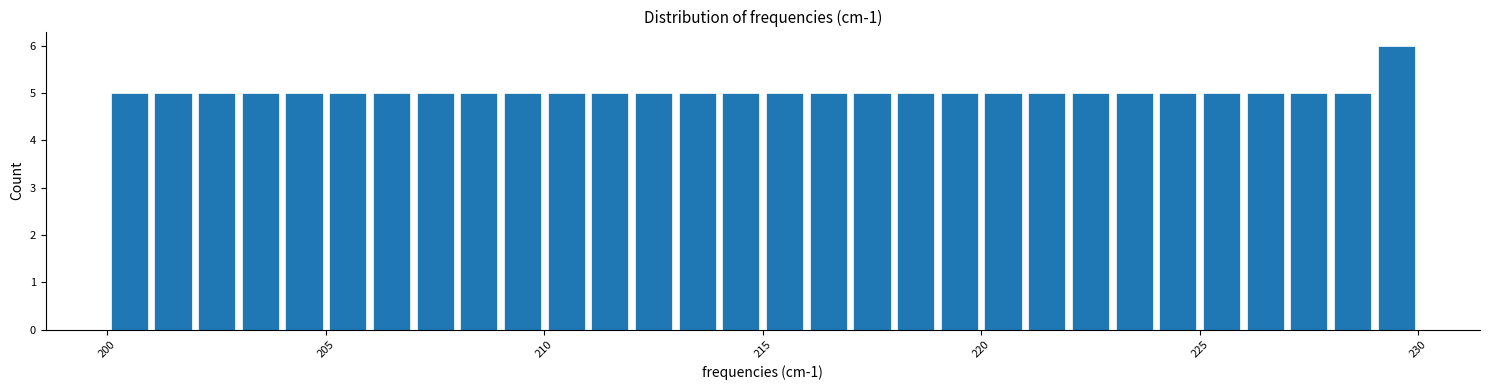

Read against the x-axis, roughly where is the centre of the tallest bar?

229.5